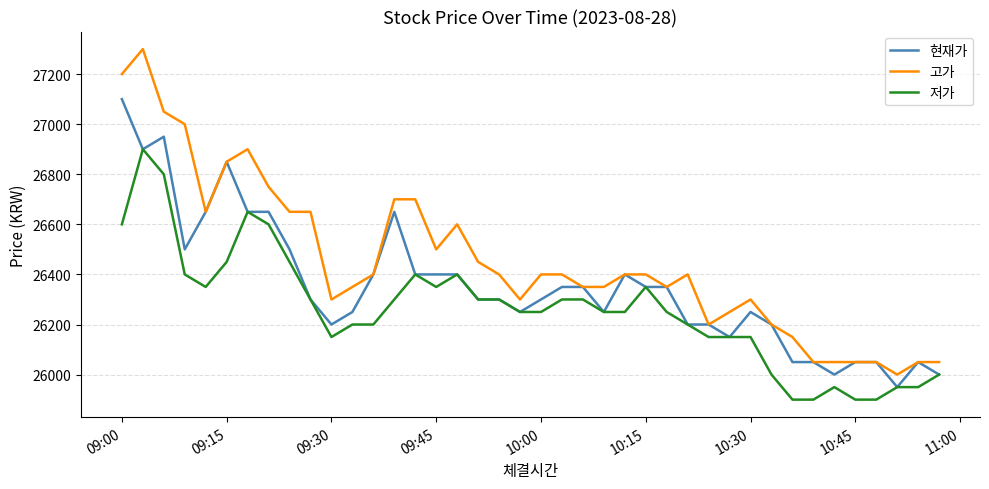

Rank the series by their average value, from lowest to highest.

저가, 현재가, 고가